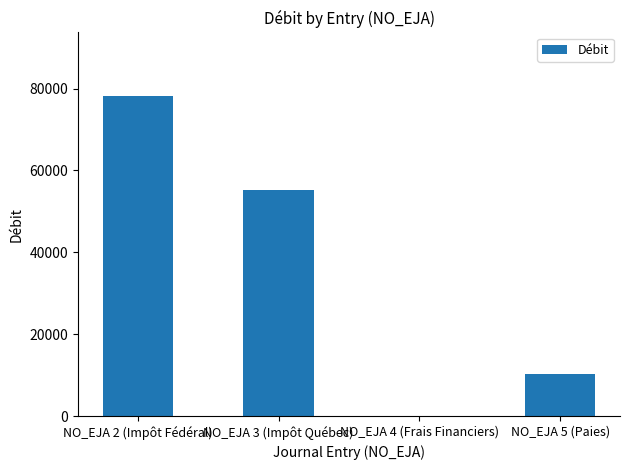

What is the sum of all values?

143631.5